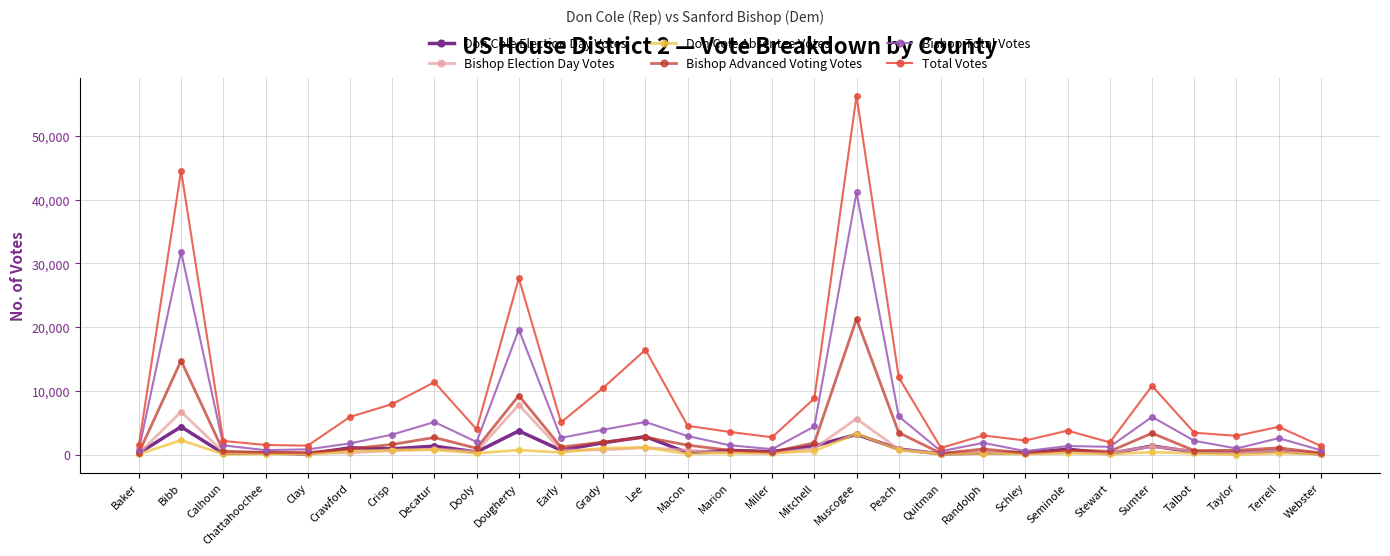

The value of Total Votes at Grady is 17408. True or false?

False